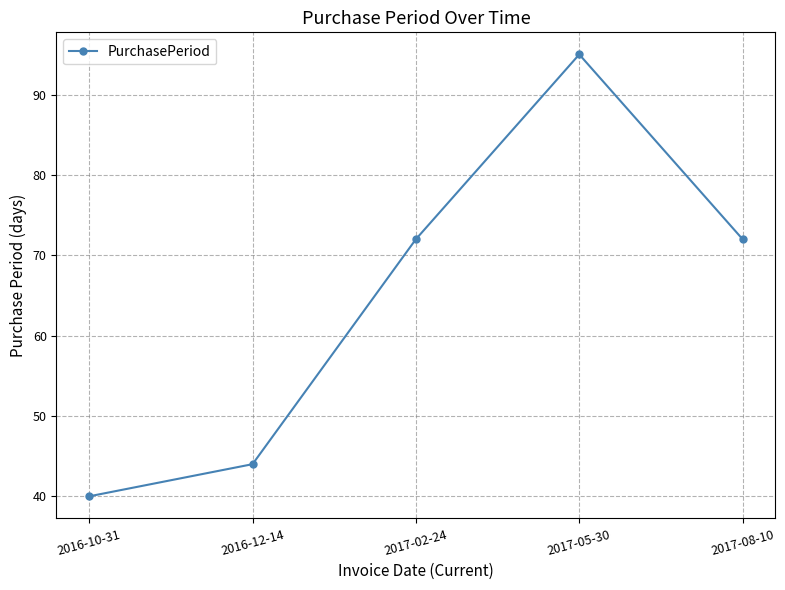

Does the chart display data point markers on the line(s)?

Yes